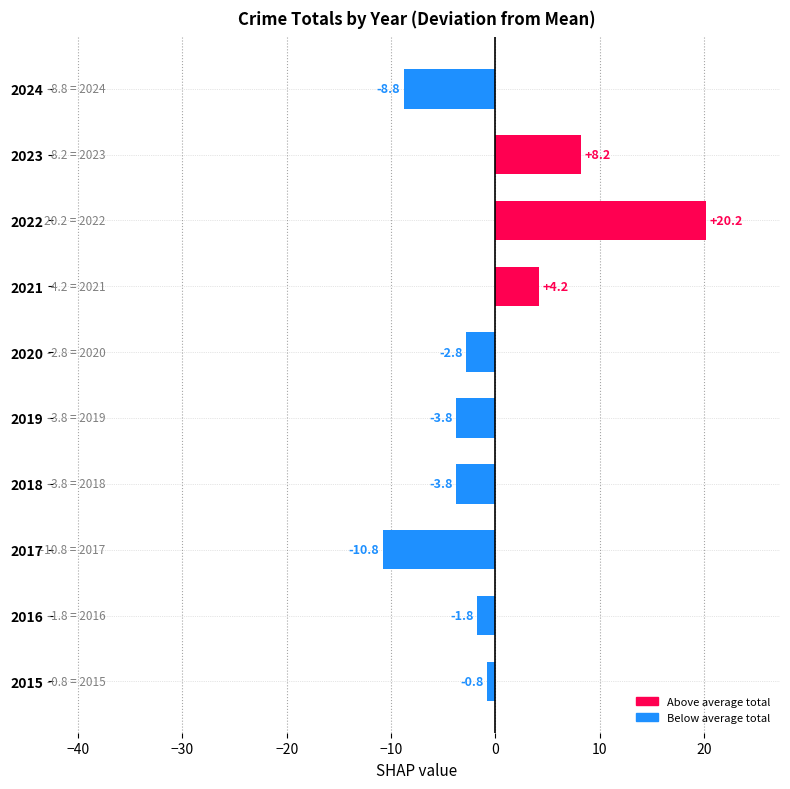

What is the sum of the values at 2020 and 2022?

17.4